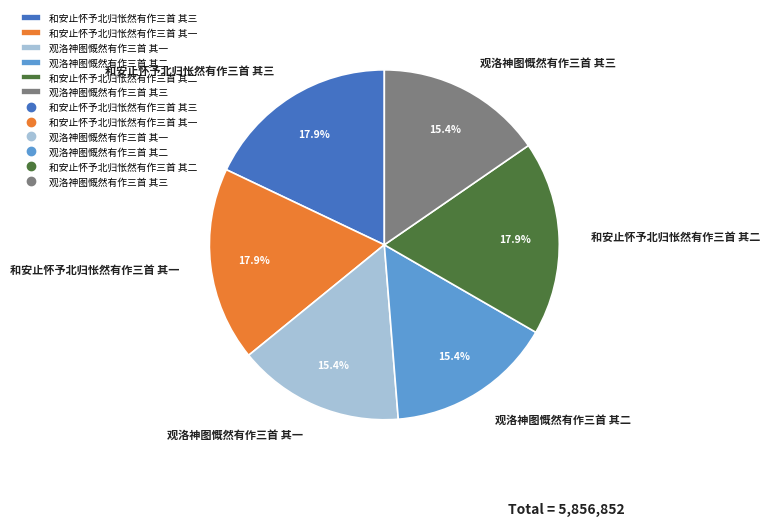

To the nearest percent, what is the difference between the 和安止怀予北归怅然有作三首 其二 and 观洛神图慨然有作三首 其三 slice percentages?

3%